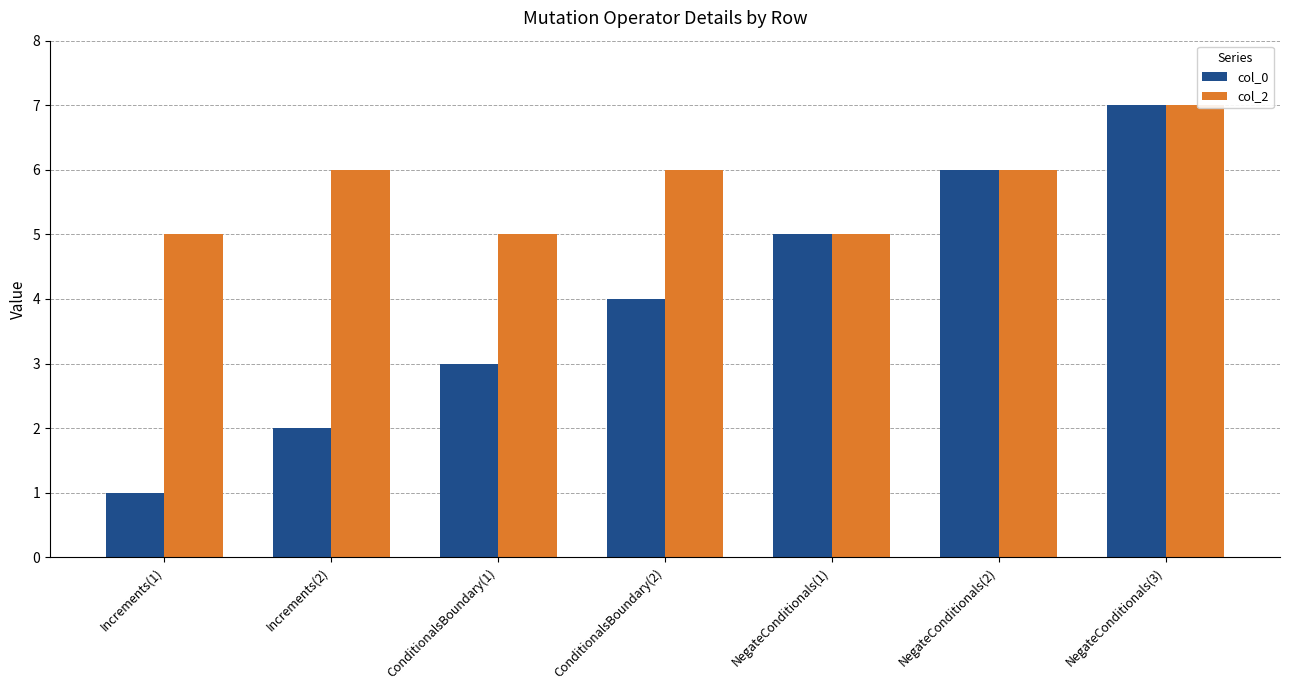

What is the label of the 7th bar from the right?

Increments(1)